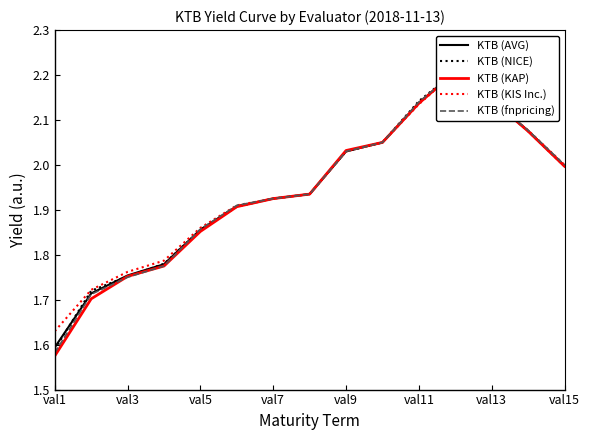

At which category does the chart reach its minimum across all series?

val1